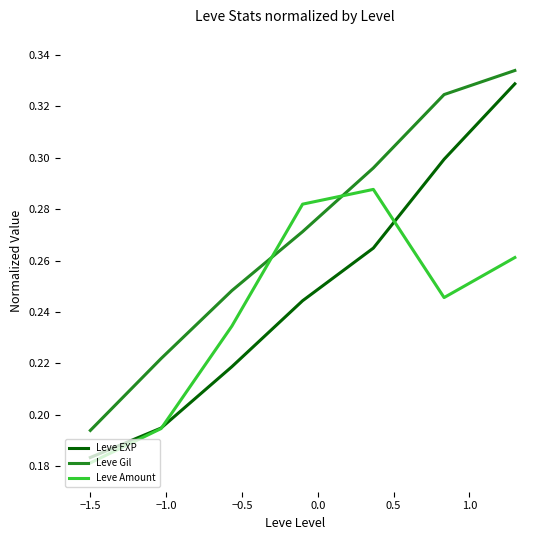

Which series has the largest range (max minus min)?

Leve EXP